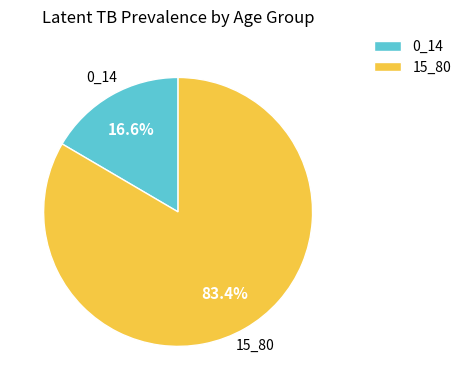

What is the ratio of the value at 0_14 to the value at 15_80?

0.2